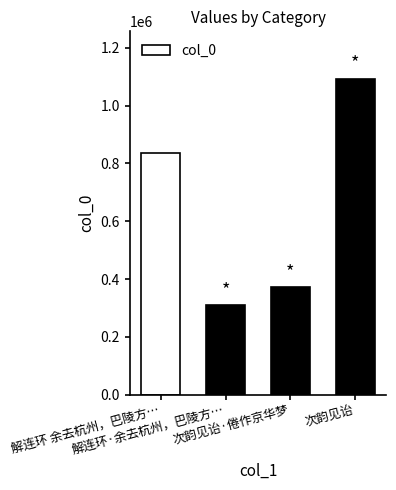

How many series are shown in this chart?

1